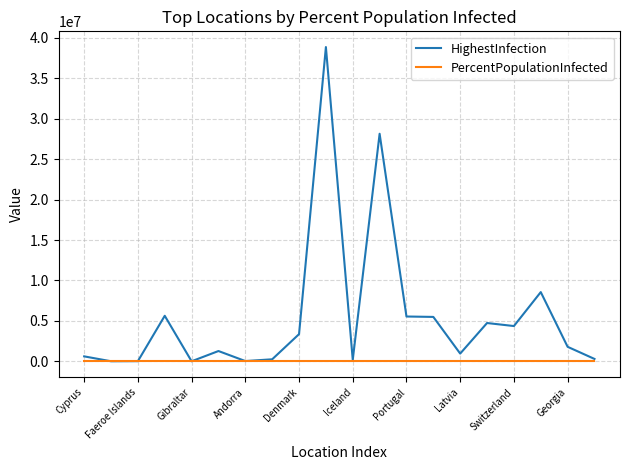

What is the highest value of the HighestInfection series?

38841776.0